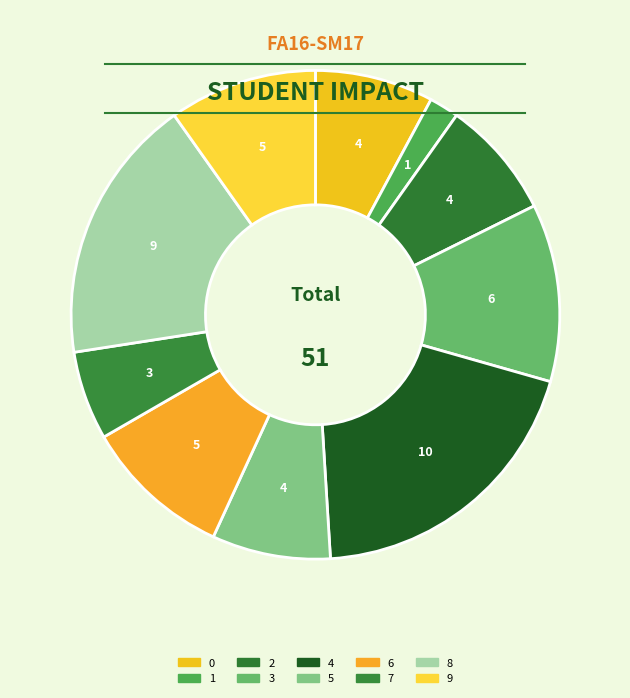

How many slices are in this pie chart?

10